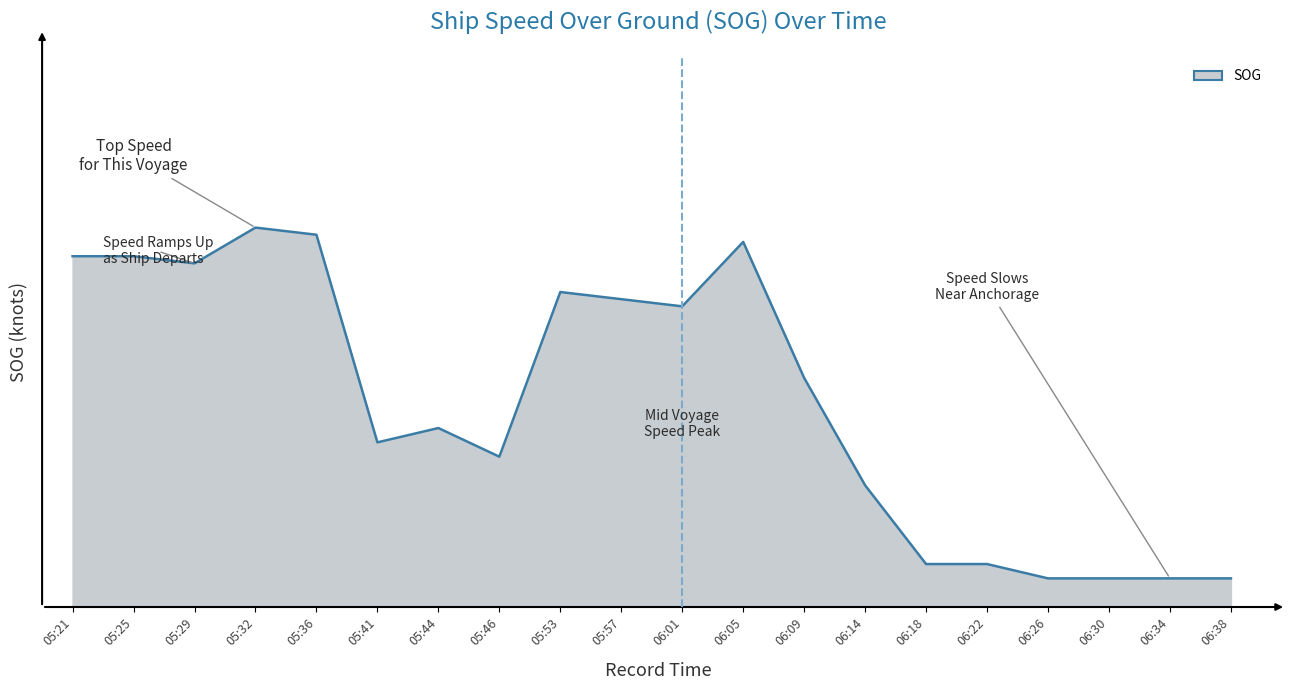

What is the sum of all values?

57.7